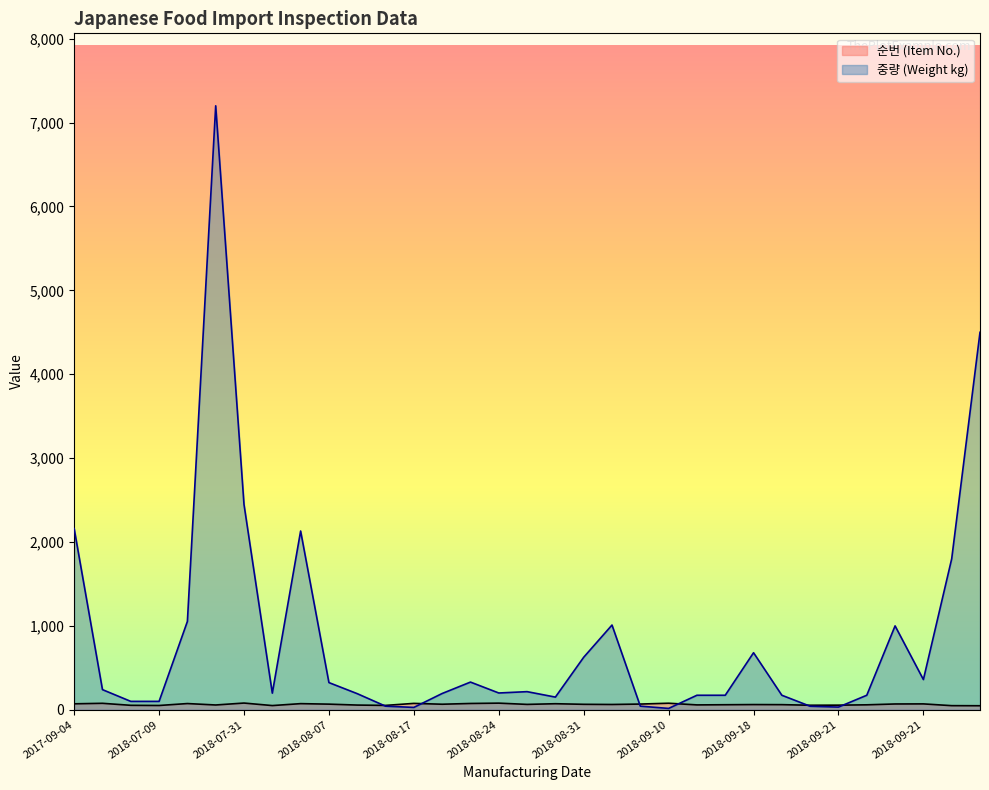

What are all the series names shown in the legend?

순번 (Item No.), 중량 (Weight kg)